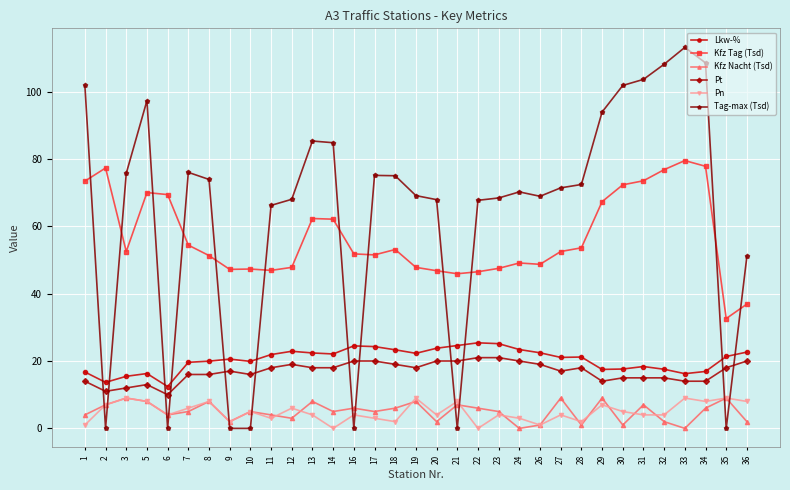

How many distinct data groups are displayed?

6